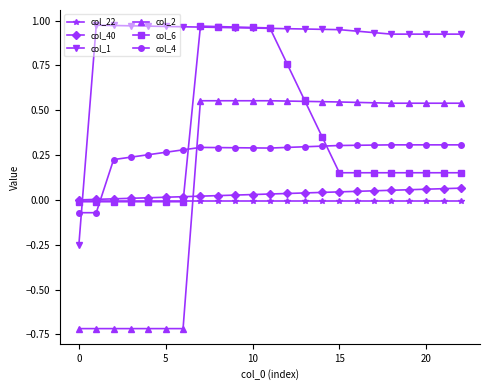

Which series has the largest total across all categories?

col_1